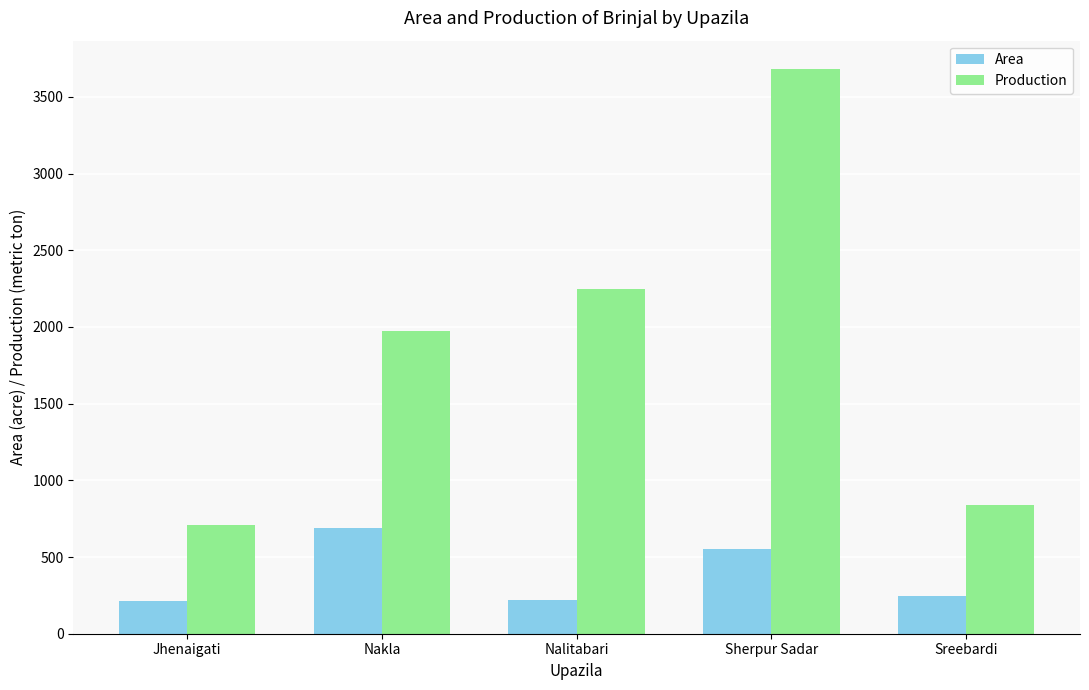

Where is Production nearest to the value 2196?

Nalitabari